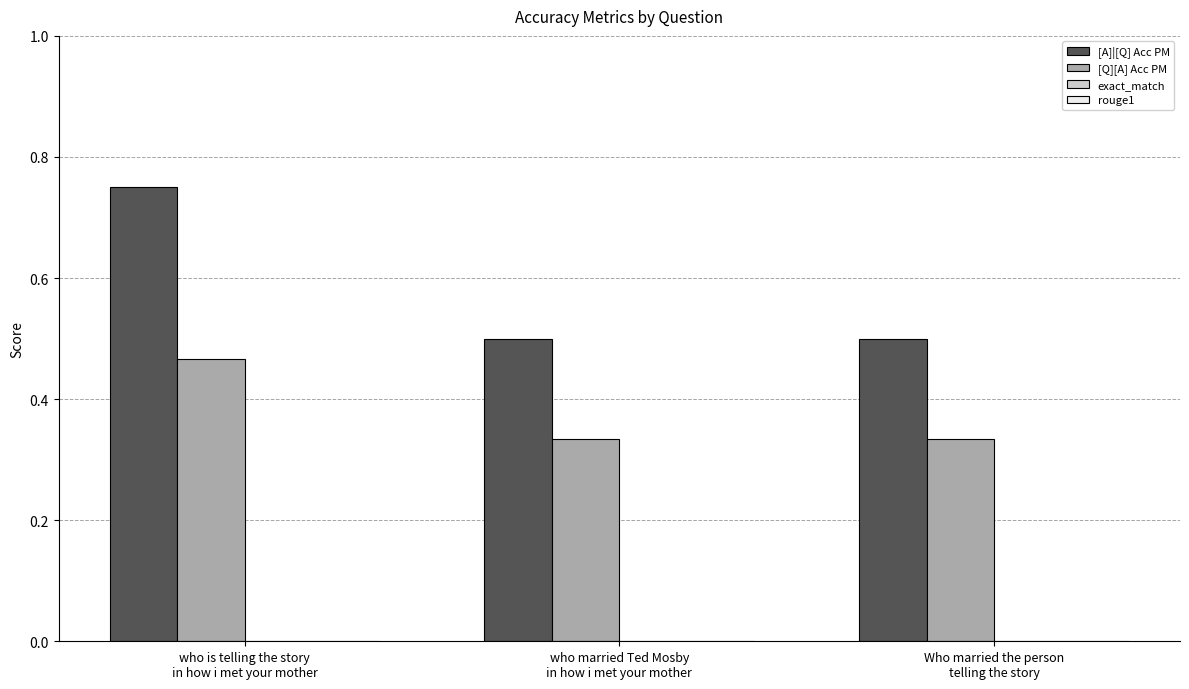

List the series in order of their peak value, highest first.

[A]|[Q] Acc PM, [Q][A] Acc PM